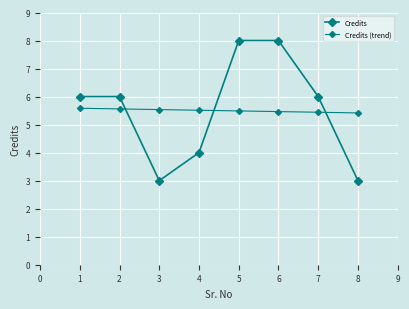

How many distinct data groups are displayed?

2